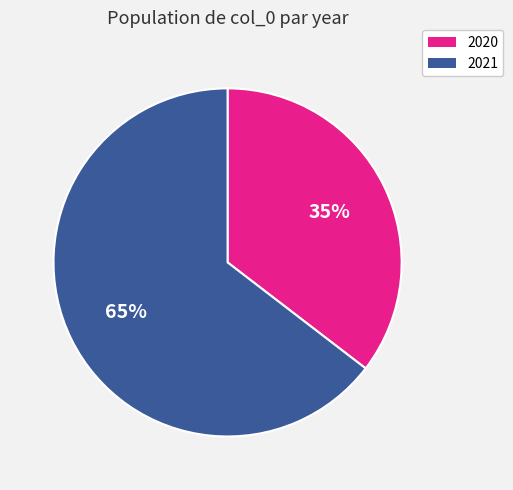

How many segments does this pie chart have?

2